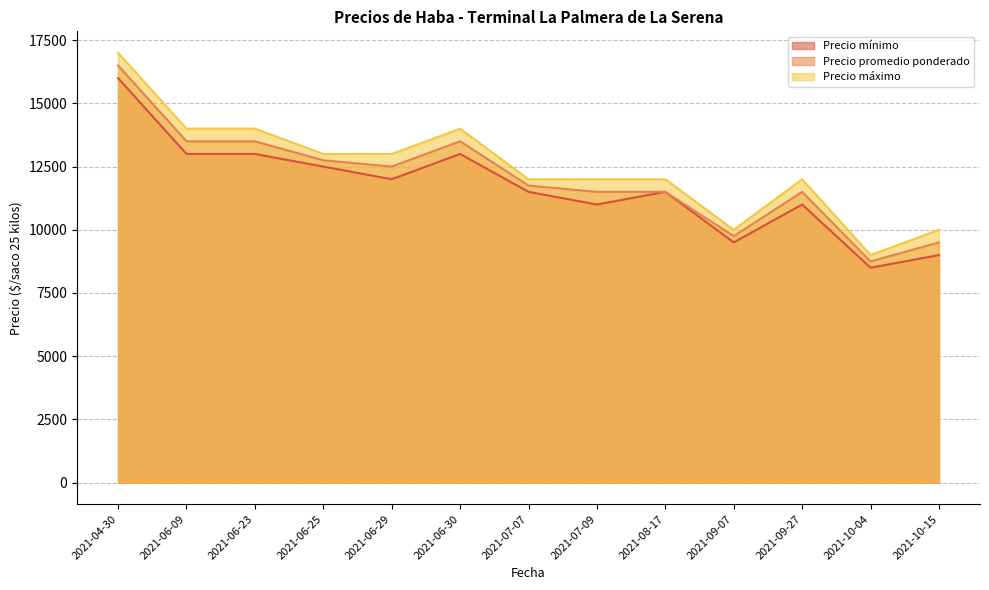

Does the chart display data point markers on the line(s)?

No